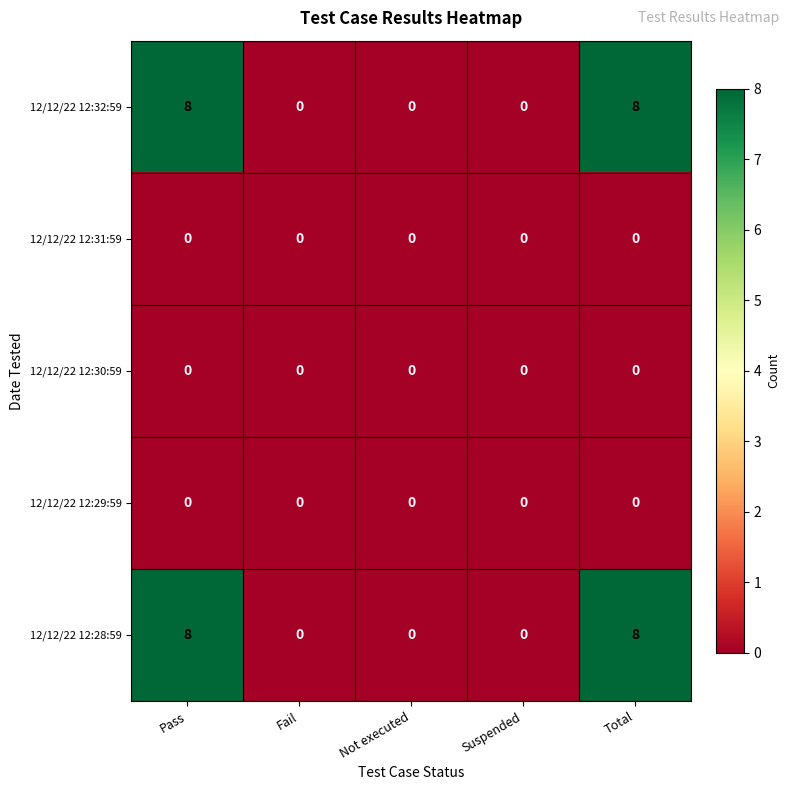

Is it true that 12/12/22 12:30:59 equals 0 at Pass?

True